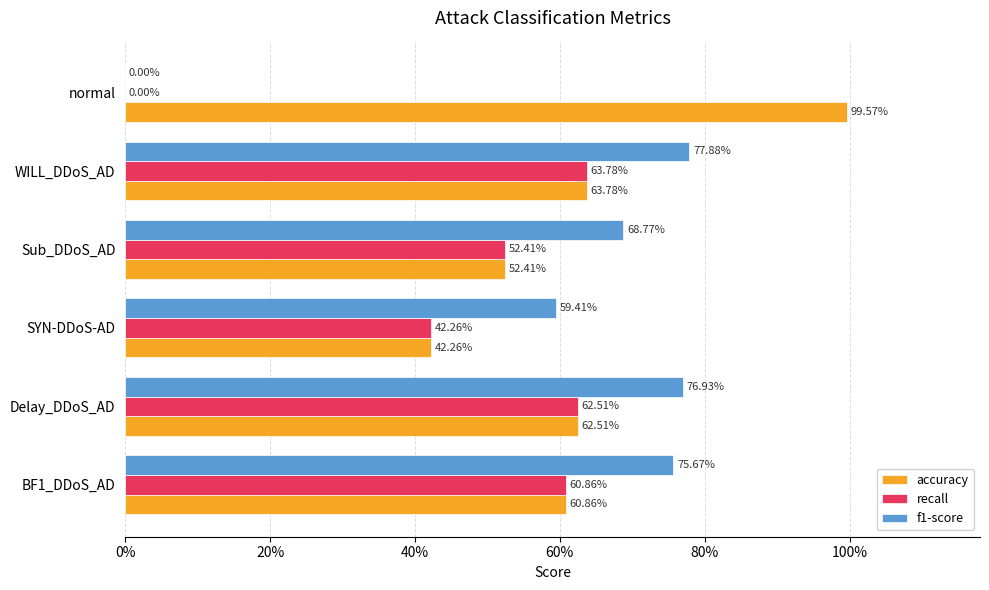

What are all the series names shown in the legend?

accuracy, recall, f1-score